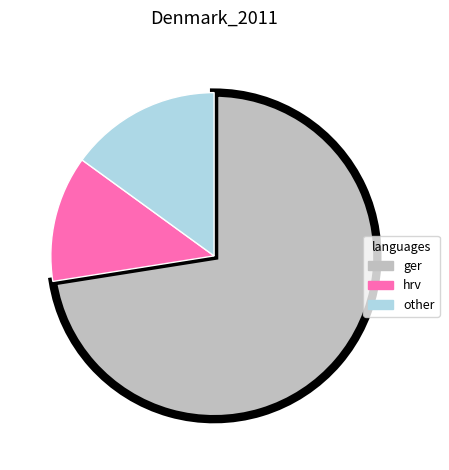

Rank the categories by value from highest to lowest.

ger, other, hrv